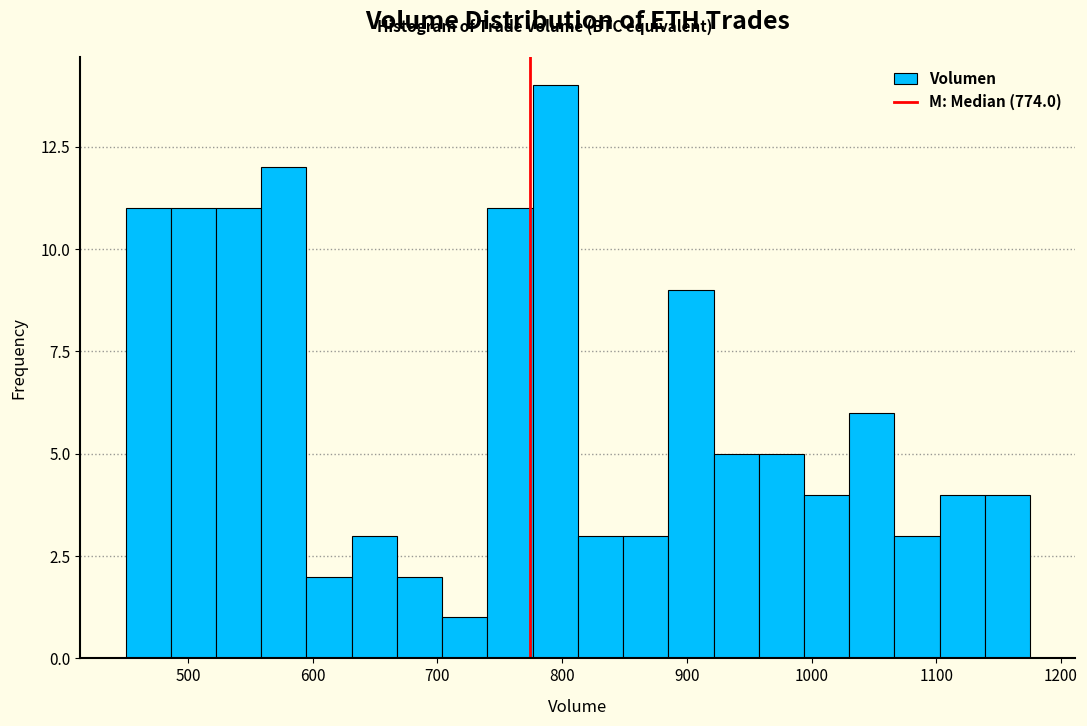

Around what value on the x-axis is the tallest bar? Give the approximate position of its centre, as read against the axis.

790